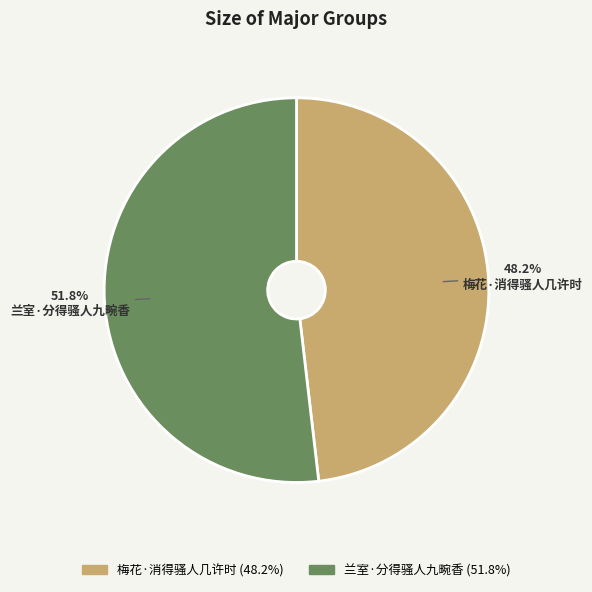

True or false: 梅花·消得骚人几许时 accounts for 36% of the total.

False